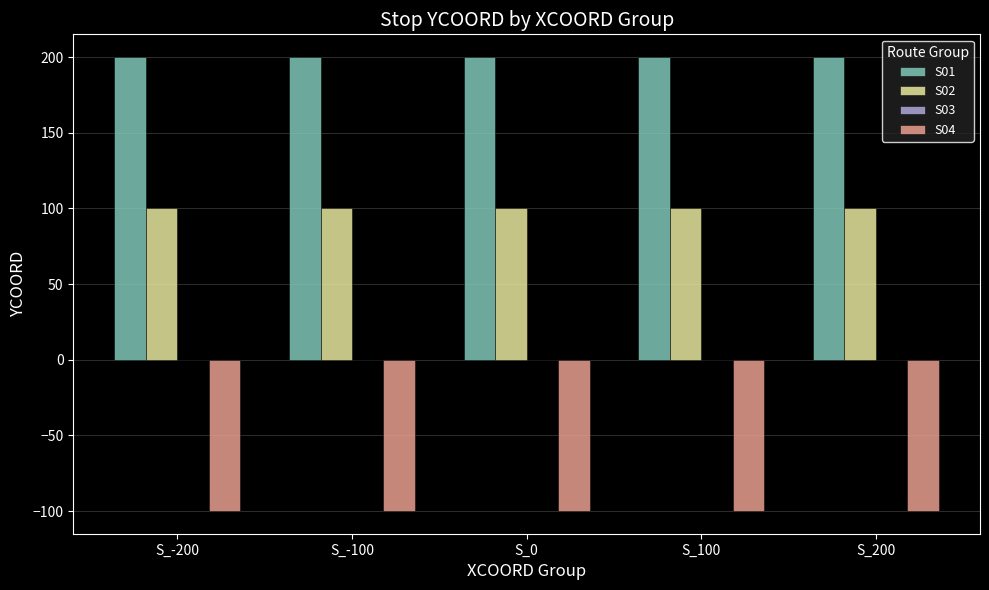

What is the label of the 2nd bar from the left?

S_-100